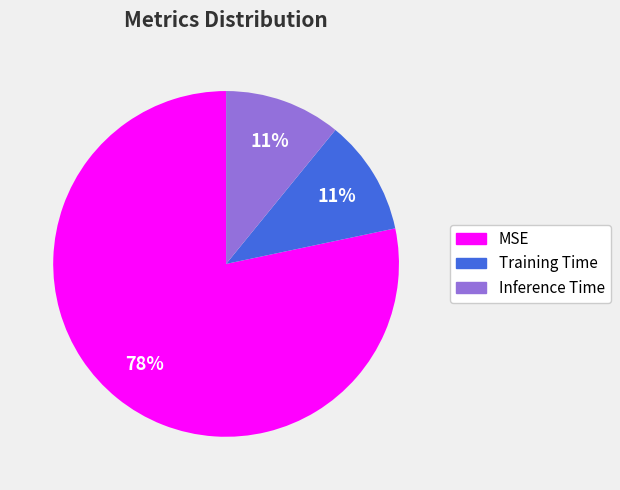

Which category has the biggest portion of the pie?

MSE